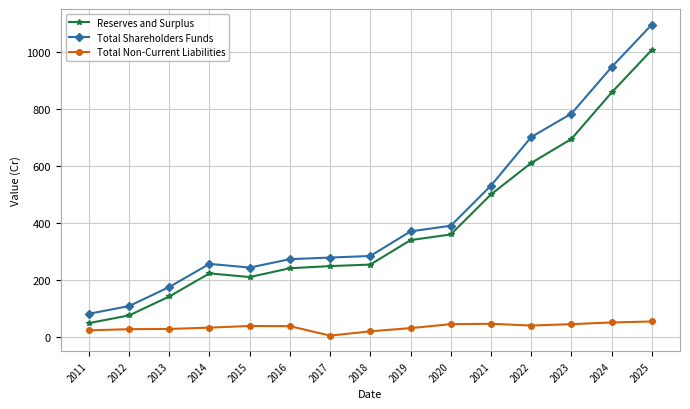

Where is the first local maximum for Reserves and Surplus?

2014